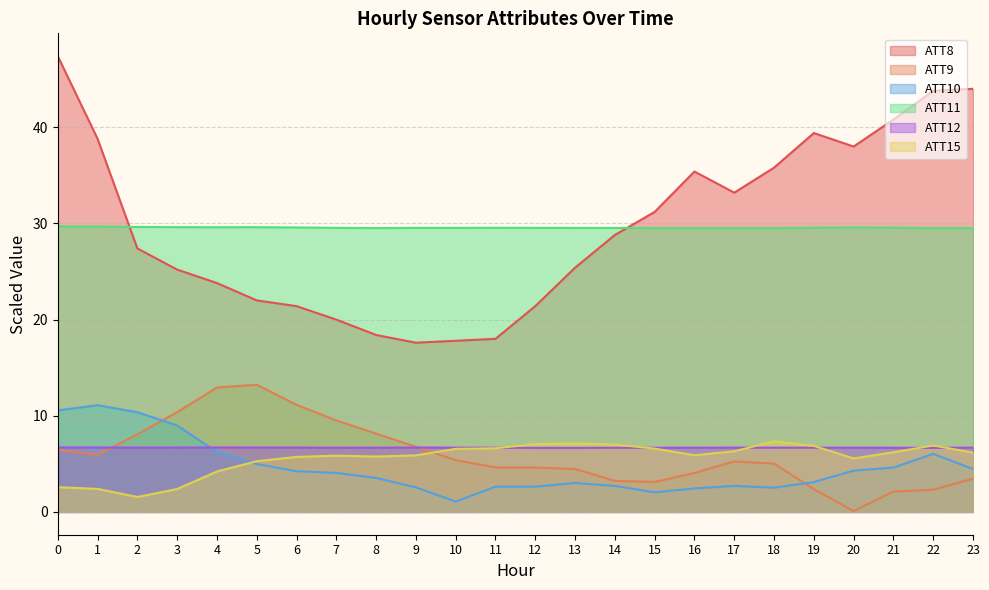

True or false: ATT8 and ATT15 intersect in this chart.

False